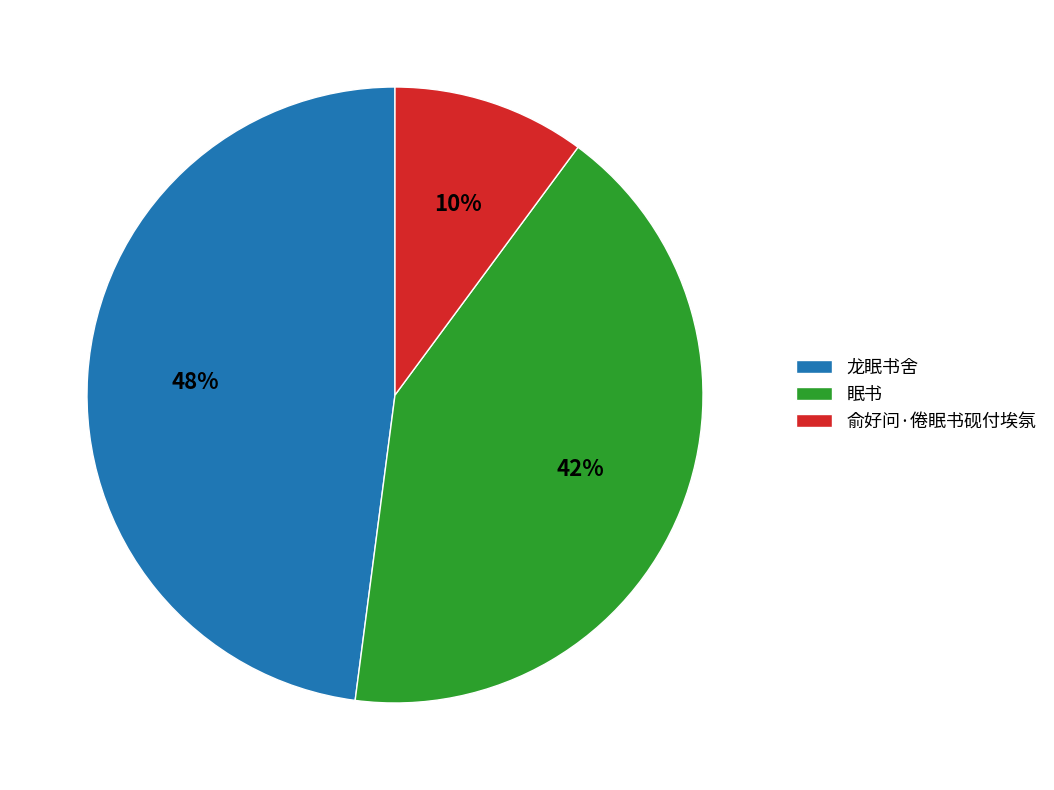

To the nearest percent, what is the difference between the 俞好问·倦眠书砚付埃氛 and 眠书 slice percentages?

32%